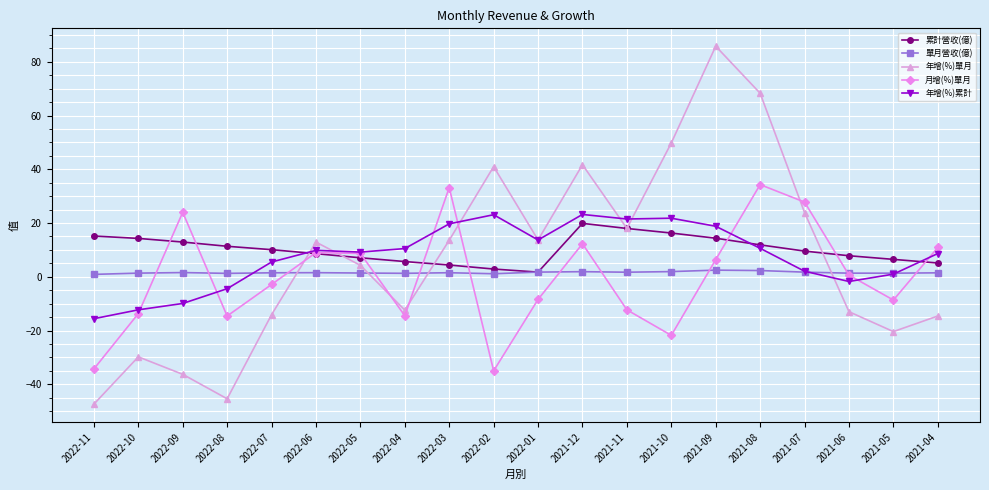

Rank the series at 2022-04 from lowest to highest value.

月增(%)單月, 年增(%)單月, 單月營收(億), 累計營收(億), 年增(%)累計